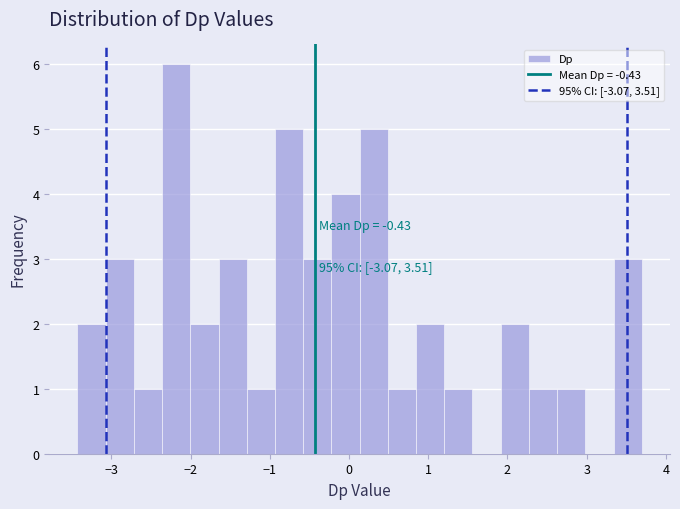

Read against the x-axis, roughly where is the centre of the tallest bar?

-2.2